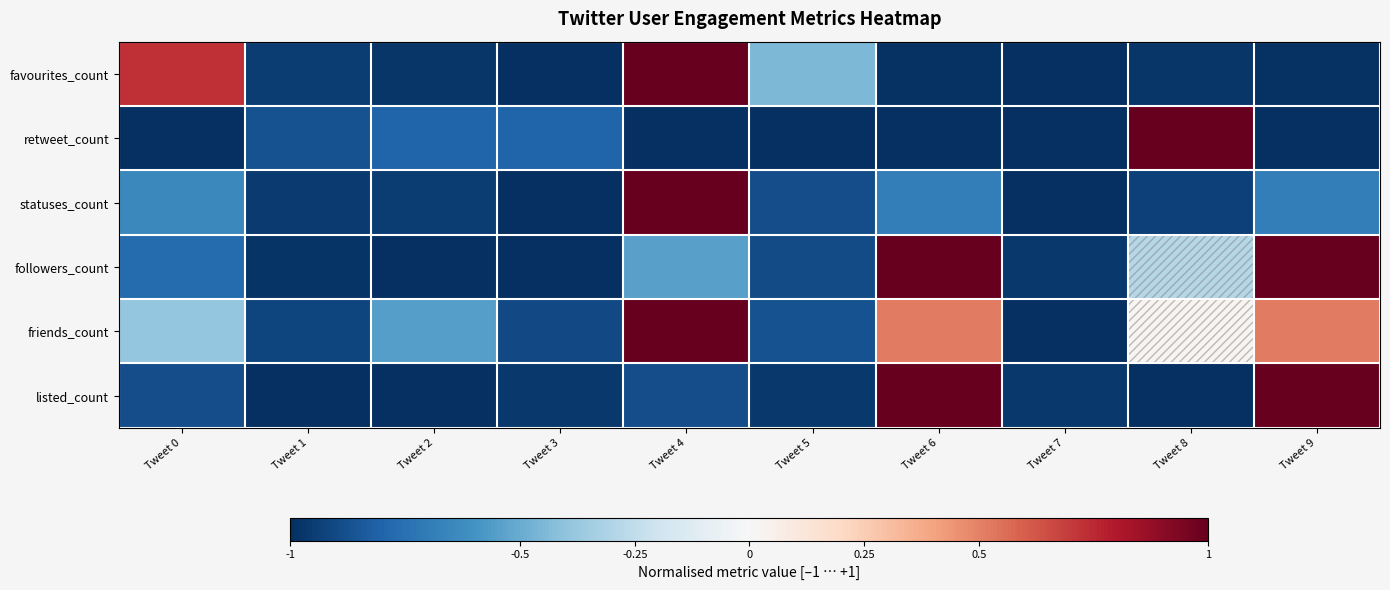

What is the smallest value displayed?

-1.0